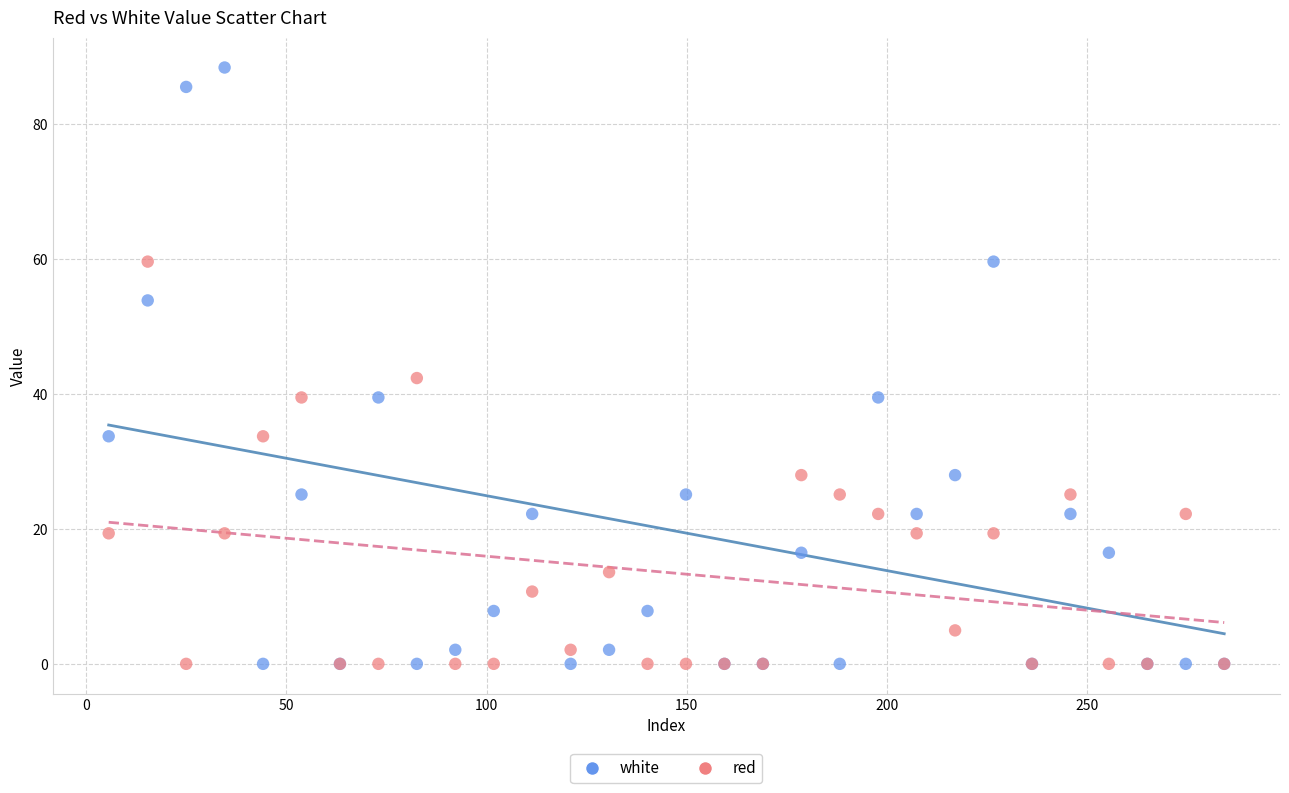

Across all series, what Y value is closest to 44?

42.4